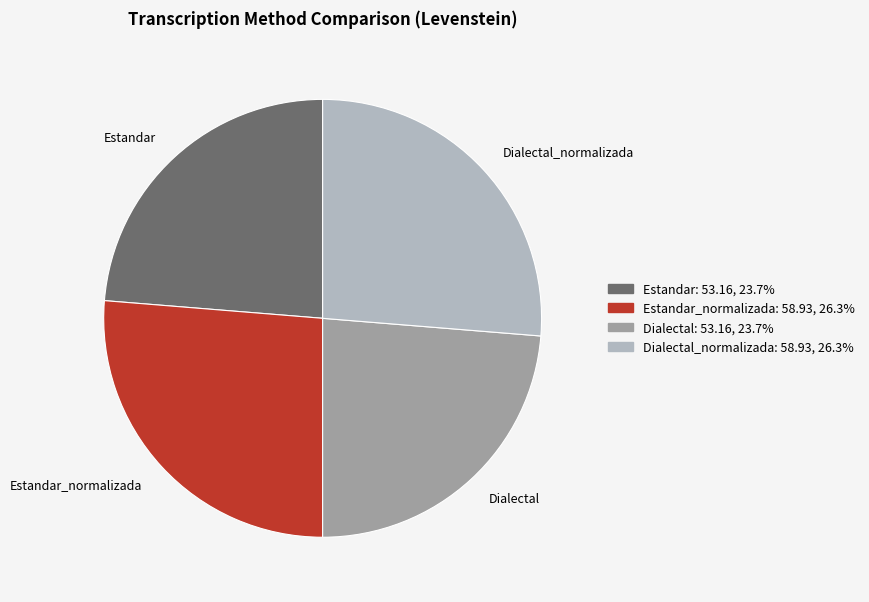

Is the sum of Dialectal and Estandar greater than half?

No